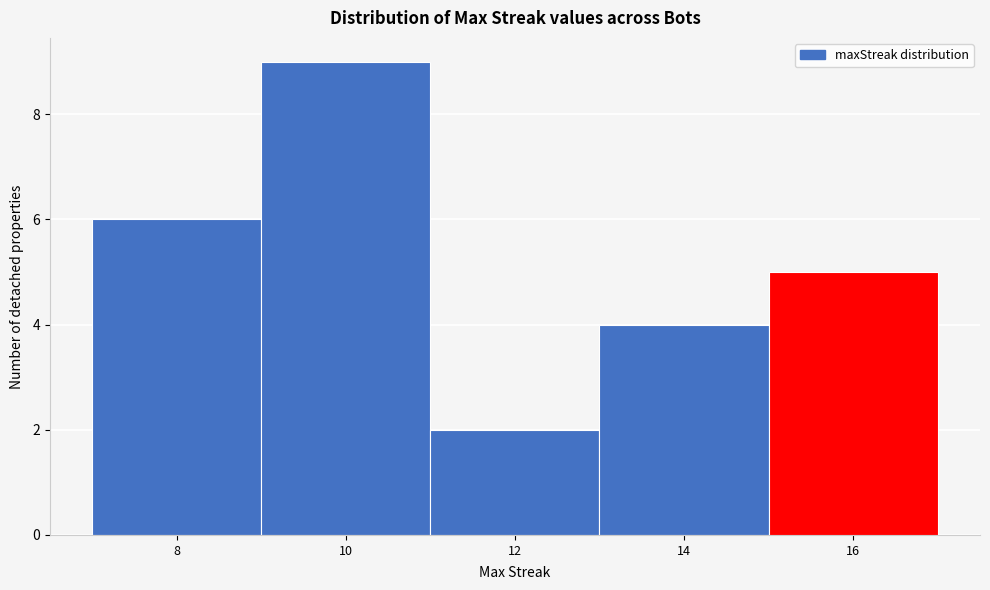

Over which range of the x-axis is the bar tallest?

9 to 11